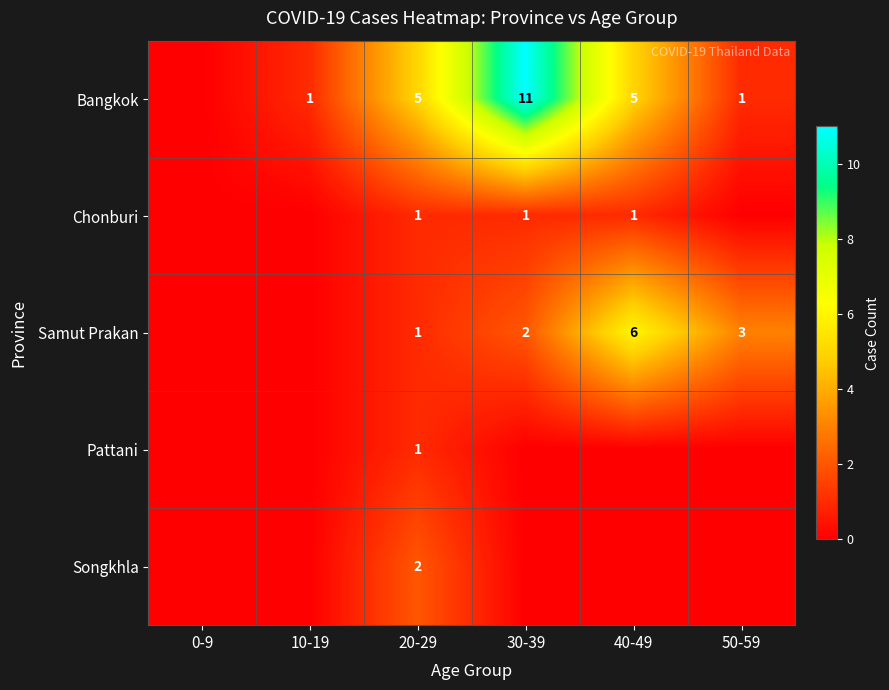

What is the sum of the Samut Prakan values at 50-59 and 30-39?

5